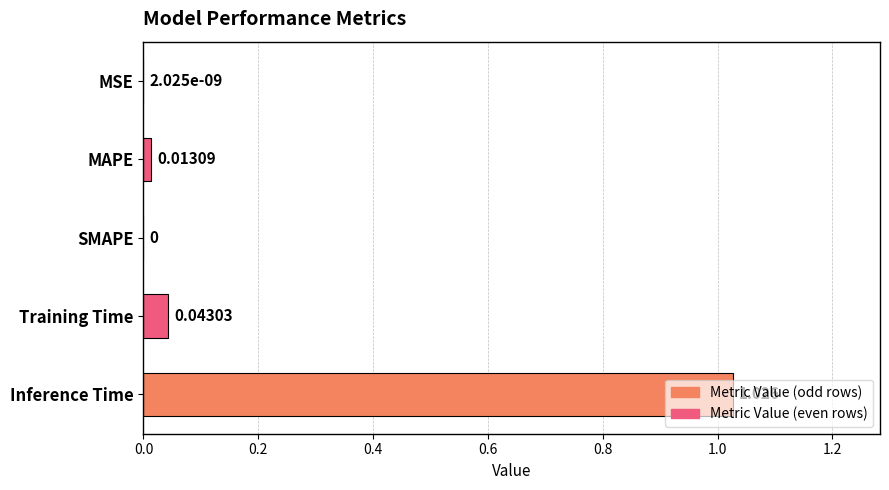

Which has a higher value, MSE or Training Time?

Training Time